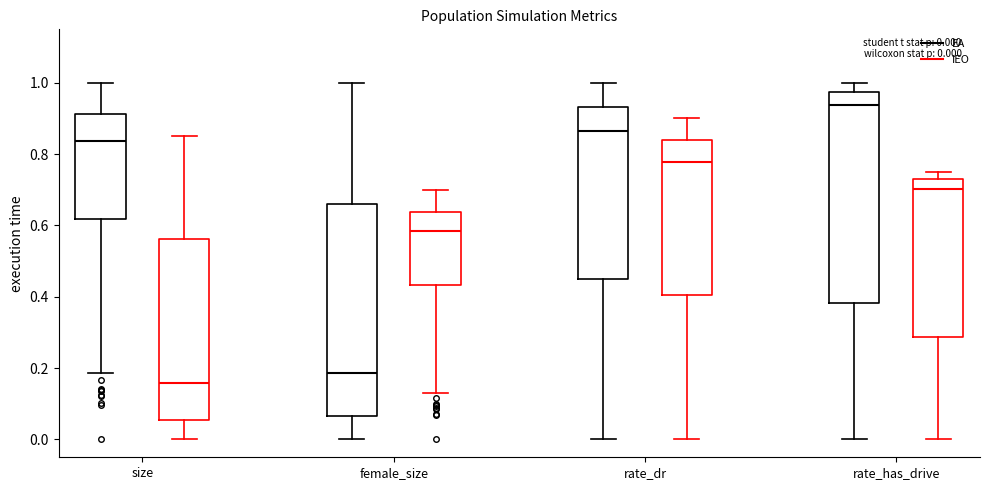

Which box has the highest median line?

rate_has_drive (EA)